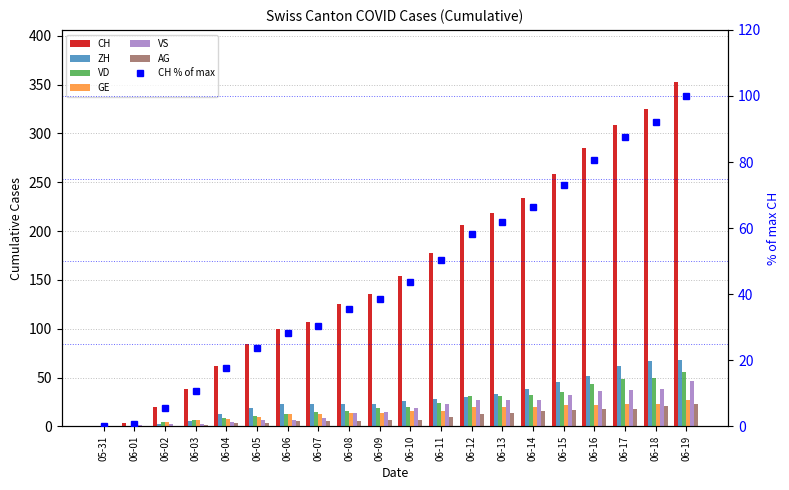

Reading left to right, extract all data points from this chart.

CH: 0	3	20	38	62	84	100	107	125	136	154	178	206	218	234	258	285	309	325	353
ZH: 0	0	2	5	13	19	23	23	23	23	26	28	30	33	38	45	52	62	67	68
VD: 0	0	4	6	9	11	13	15	16	19	20	24	31	31	32	35	43	48	50	56
GE: 0	1	4	6	8	10	13	13	14	14	16	16	20	20	20	22	22	23	23	27
VS: 0	1	2	2	4	6	7	9	14	15	19	23	27	27	27	32	36	37	38	46
AG: 0	0	0	1	3	3	5	5	5	7	7	10	13	14	16	17	18	18	21	23